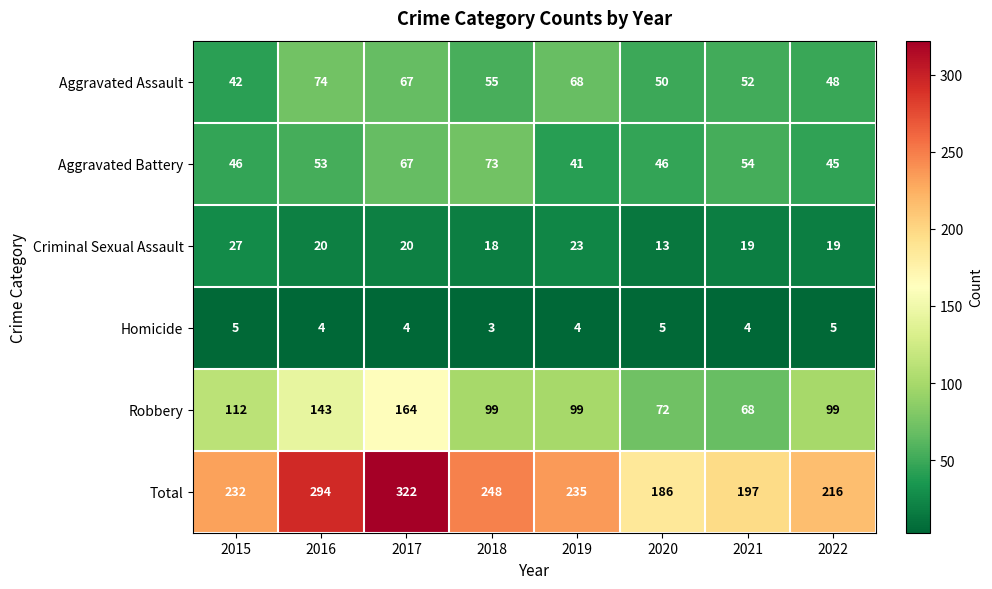

Rank the series by their maximum value, from highest to lowest.

Total, Robbery, Aggravated Assault, Aggravated Battery, Criminal Sexual Assault, Homicide